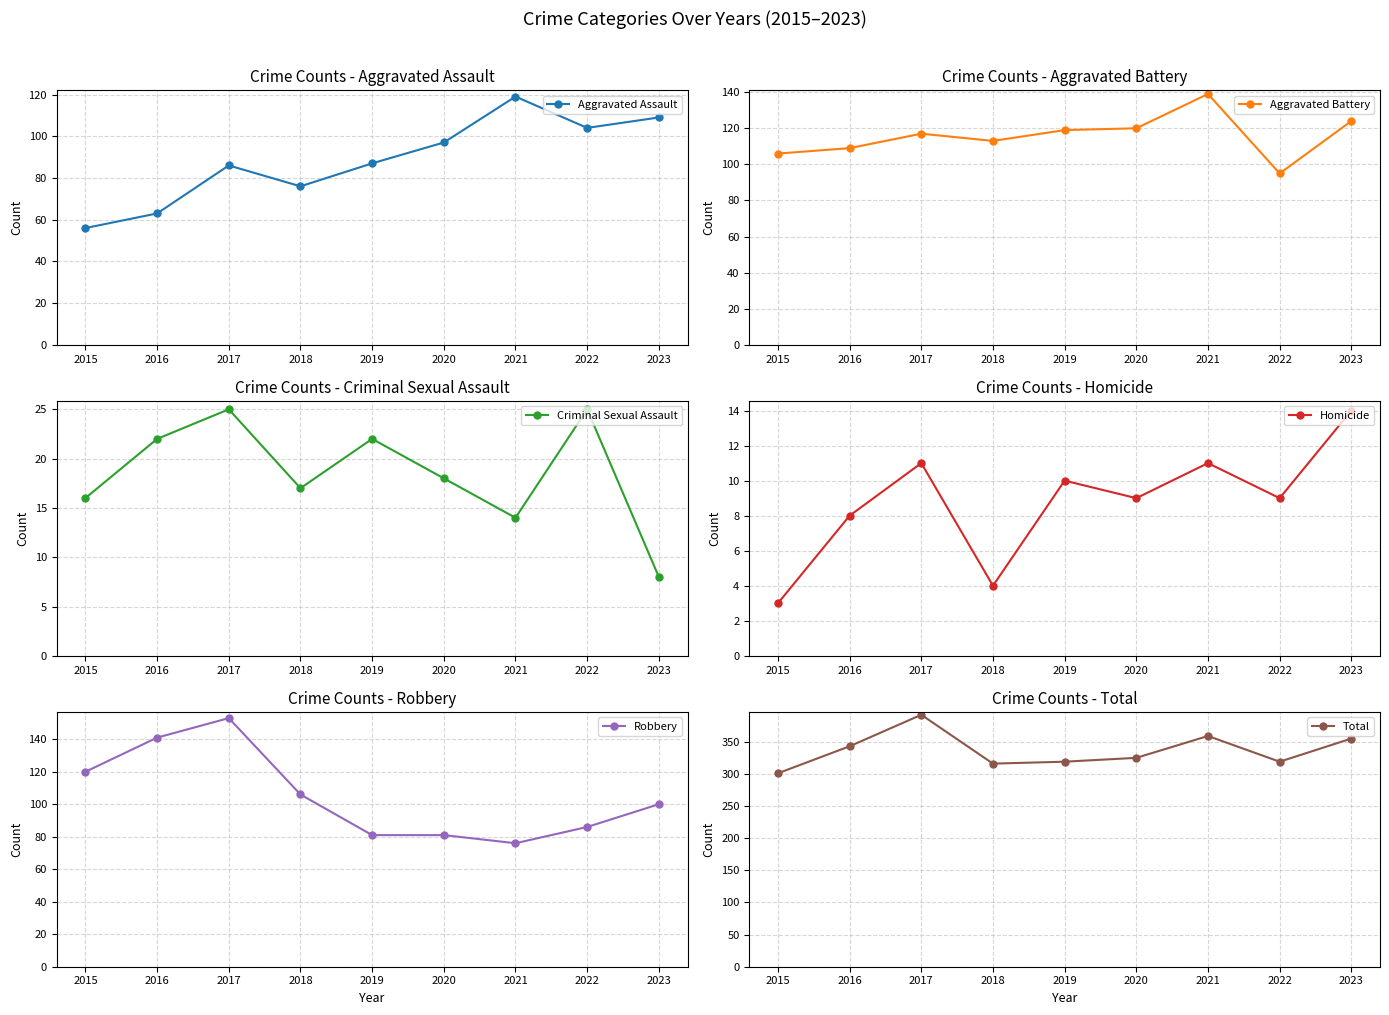

Does the chart have visible grid lines?

Yes